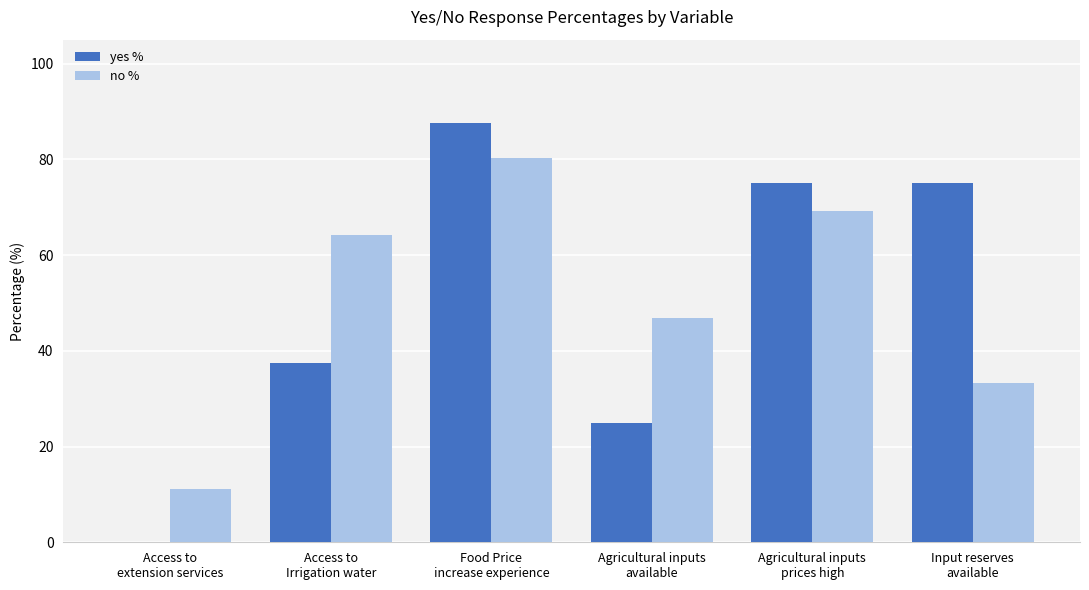

Which series changed the most between Access to
extension services and Food Price
increase experience?

yes %